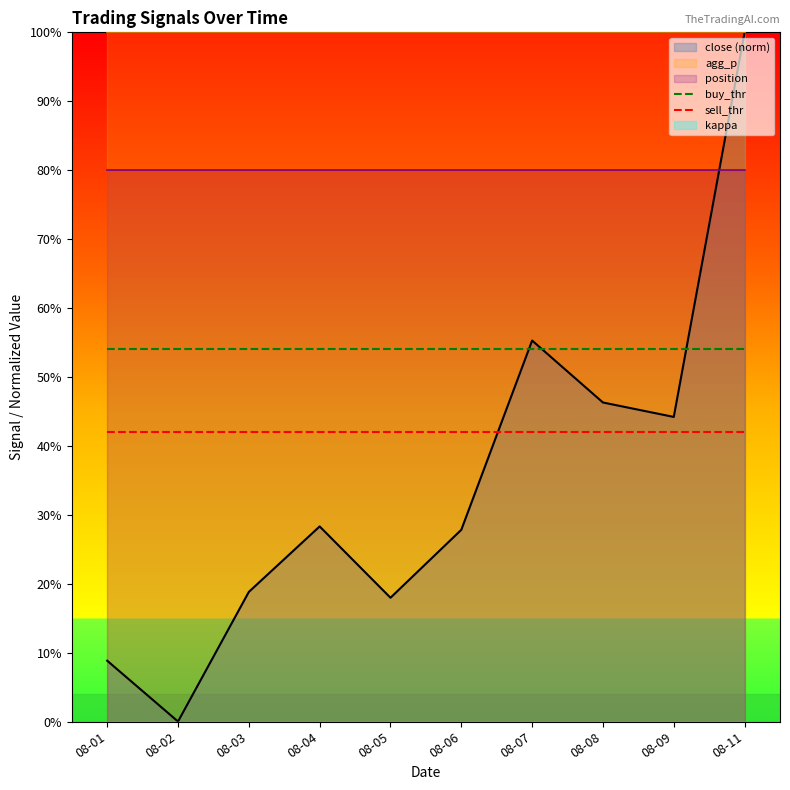

At how many categories does at least one series exceed 0?

10